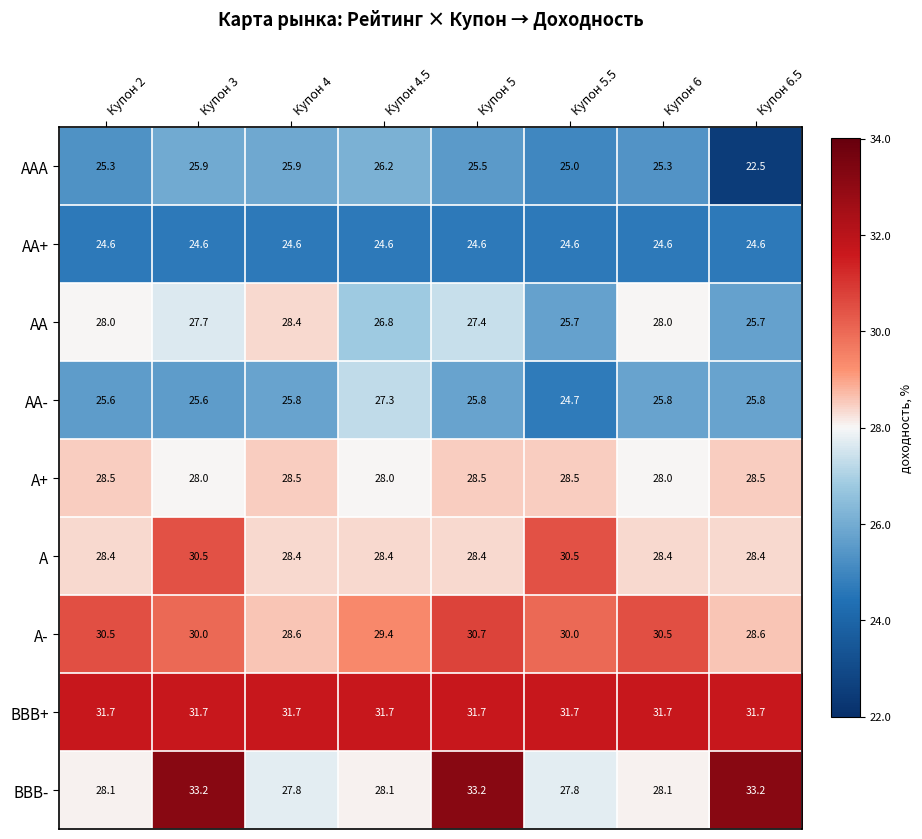

What is the average value of the AA series?

27.2